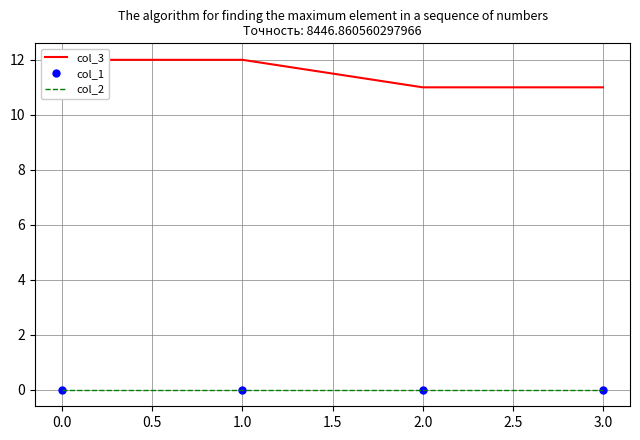

Reading left to right, transcribe all the data shown in this chart.

col_3: 12	12	11	11
col_1: 0	0	0	0
col_2: 0	0	0	0